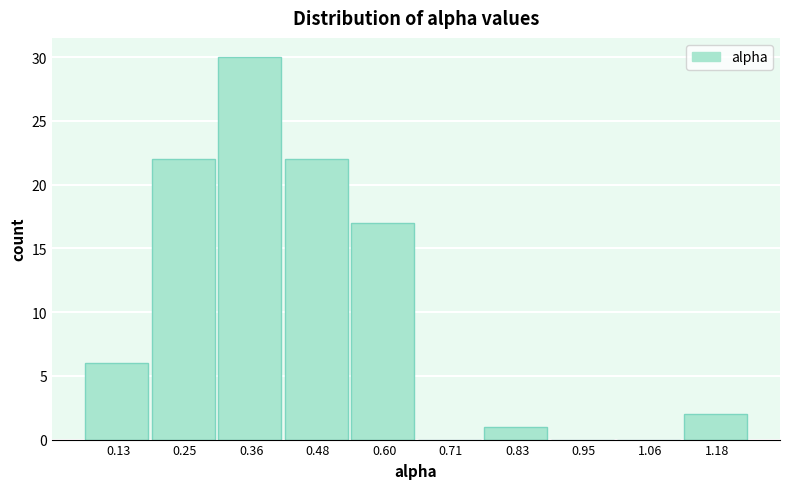

Reading left to right, list every bar in this chart as the range it spans on the x-axis followed by its height. Neither the bar edges nor the heights are printed on the chart, so give them approximately, as read against the axes.

0.08 to 0.18: 6
0.18 to 0.30: 22
0.30 to 0.42: 30
0.42 to 0.54: 22
0.54 to 0.66: 17
0.66 to 0.78: 0
0.78 to 0.88: 1
0.88 to 1.00: 0
1.00 to 1.12: 0
1.12 to 1.24: 2